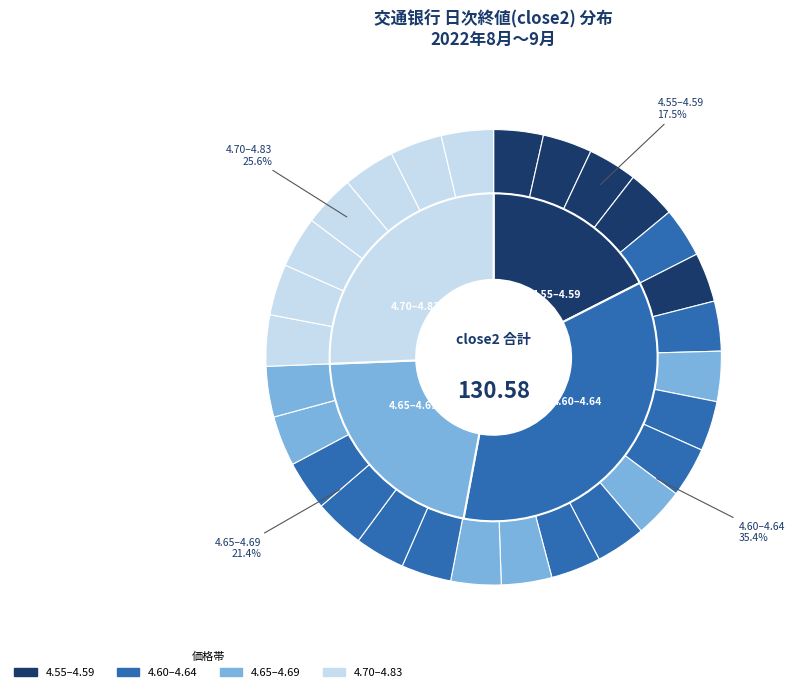

Is there any slice that represents more than half of the pie?

No